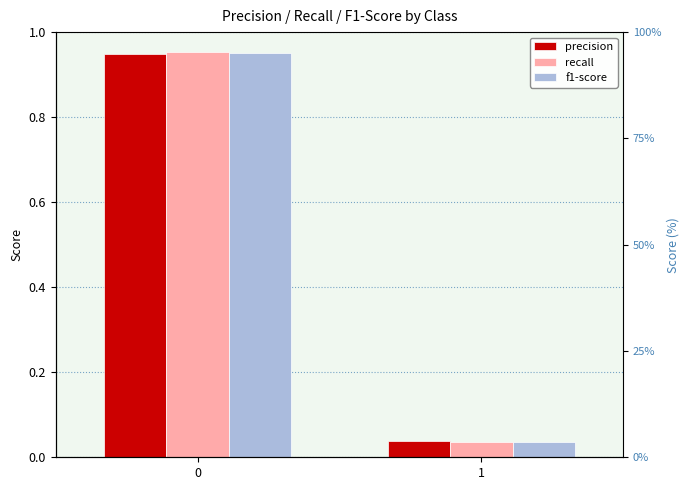

At which label is recall closest to 0?

1